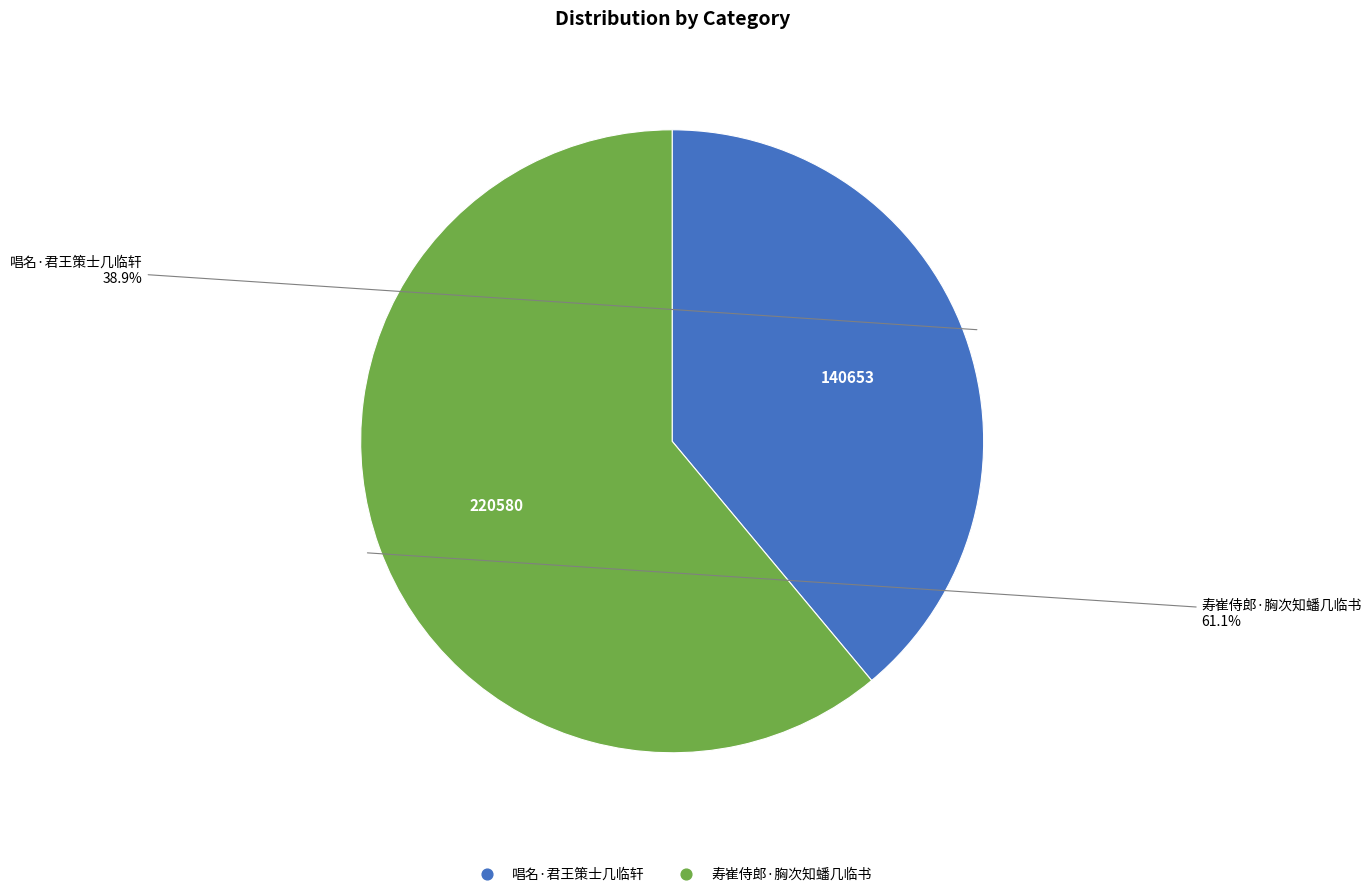

What percentage is the 唱名·君王策士几临轩 slice, to the nearest percent?

39%